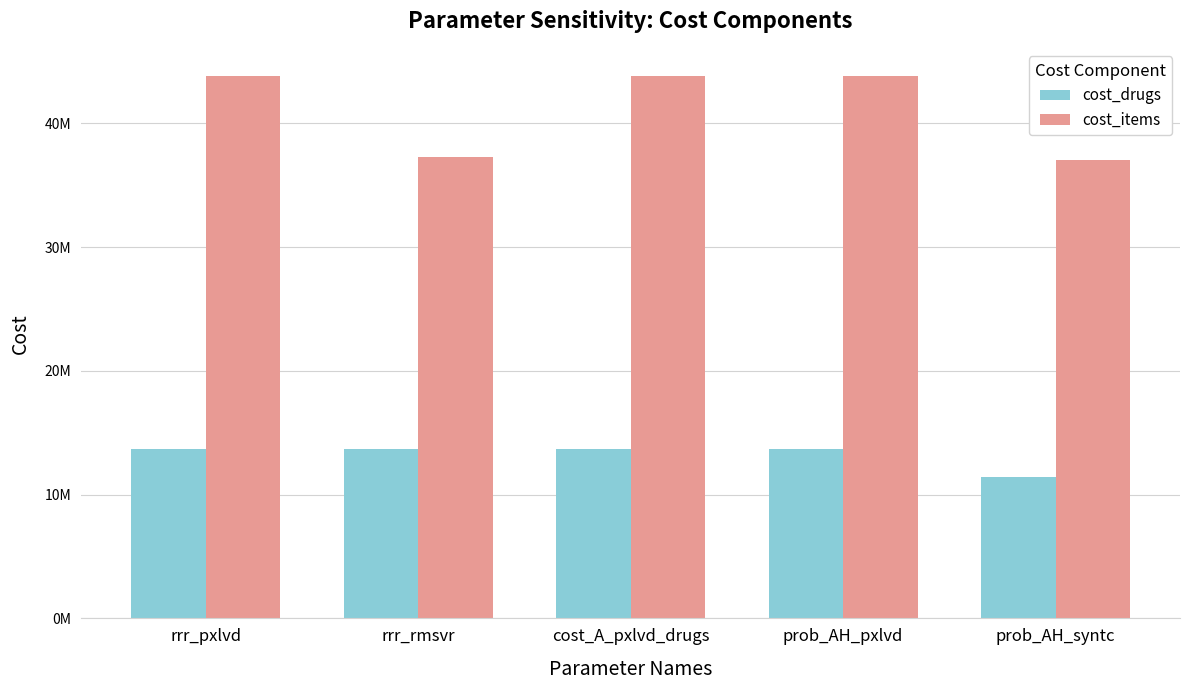

Are the bars horizontal?

No